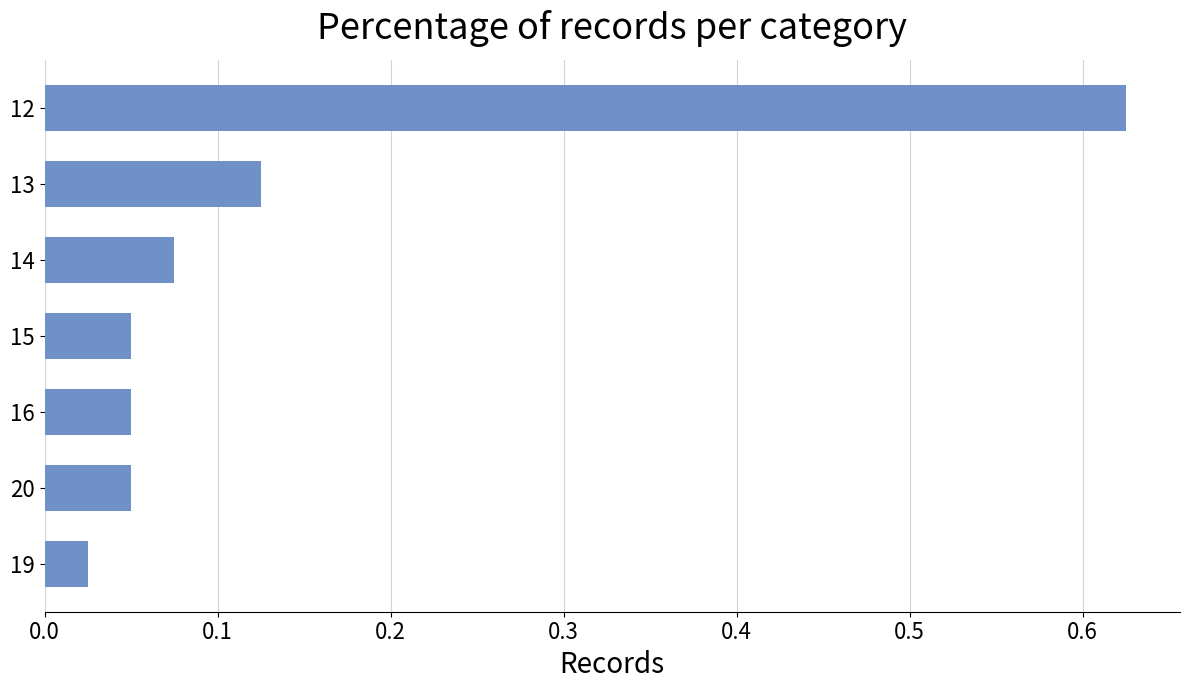

What is the sum of all values?

1.0